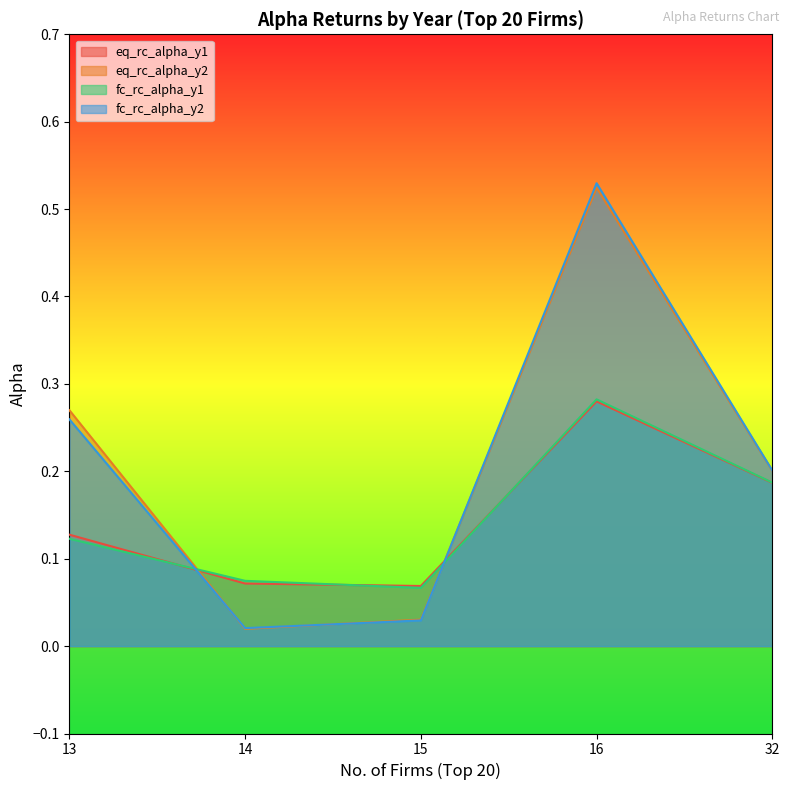

What is the value of the fc_rc_alpha_y2 point at the 5th from the left?

0.2